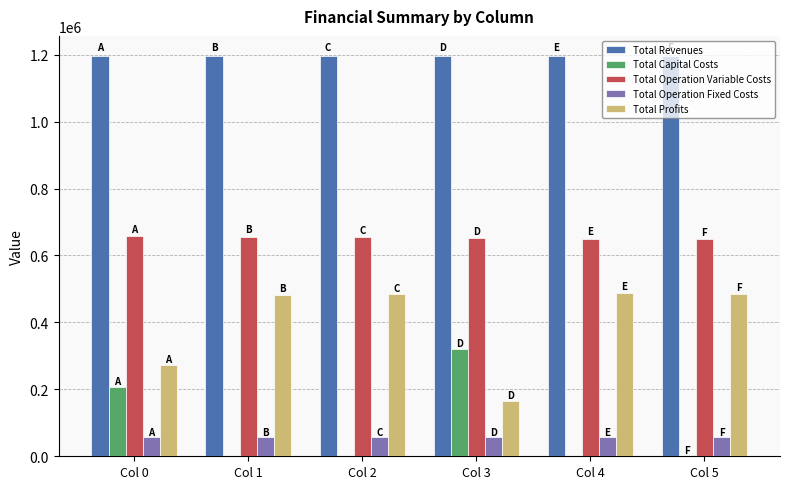

True or false: Total Profits has a value of 165804.3 at Col 3.

True